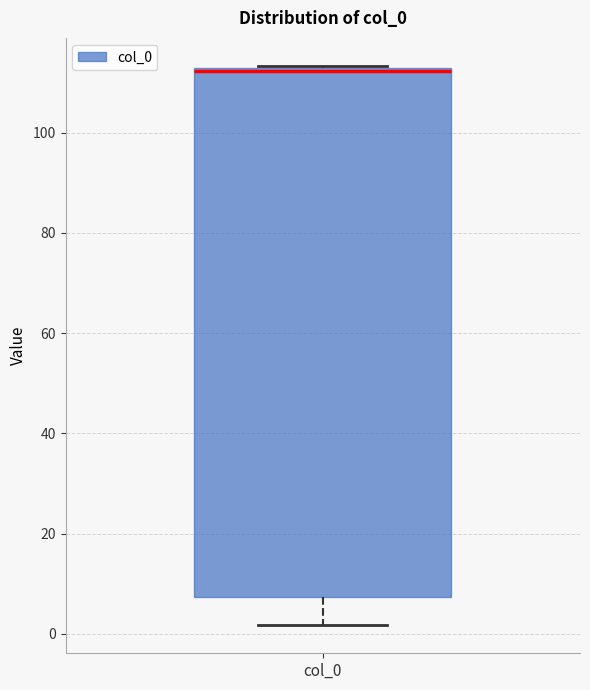

Where does the lower whisker of the box for col_0 end on the y-axis? The values are not printed on the chart, so give them approximately, as read against the axis.

2